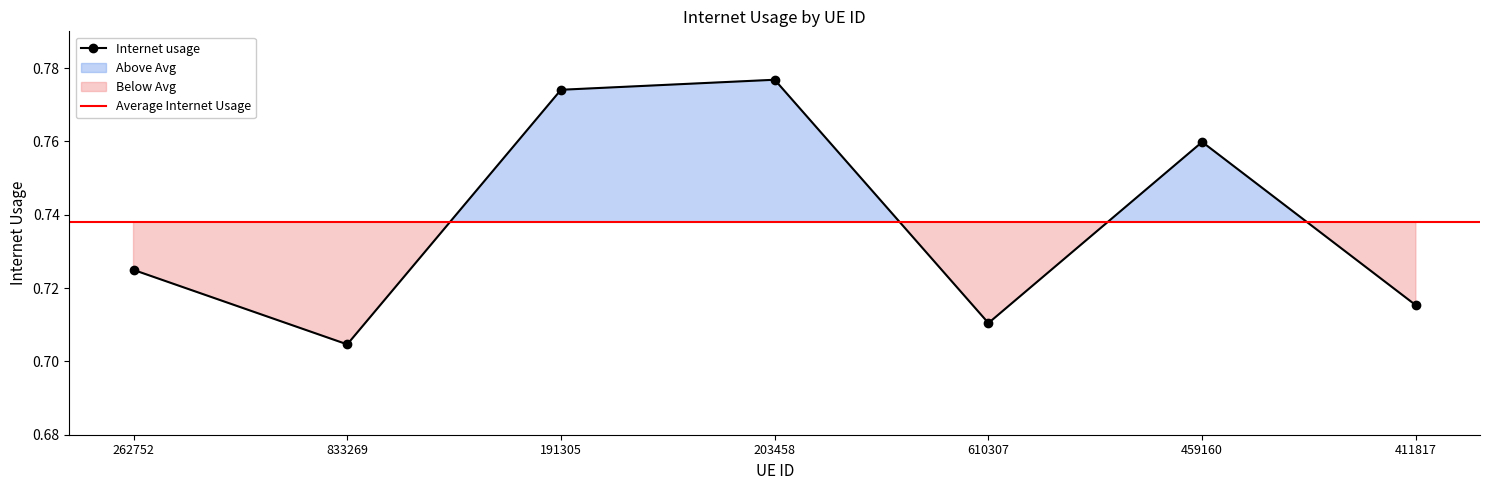

Rank the categories by value from lowest to highest.

833269, 610307, 411817, 262752, 459160, 191305, 203458